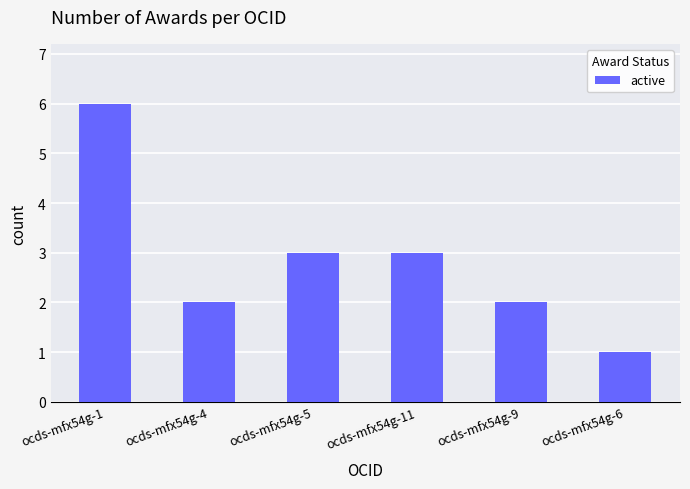

What is the value of the 4th bar from the left?

3